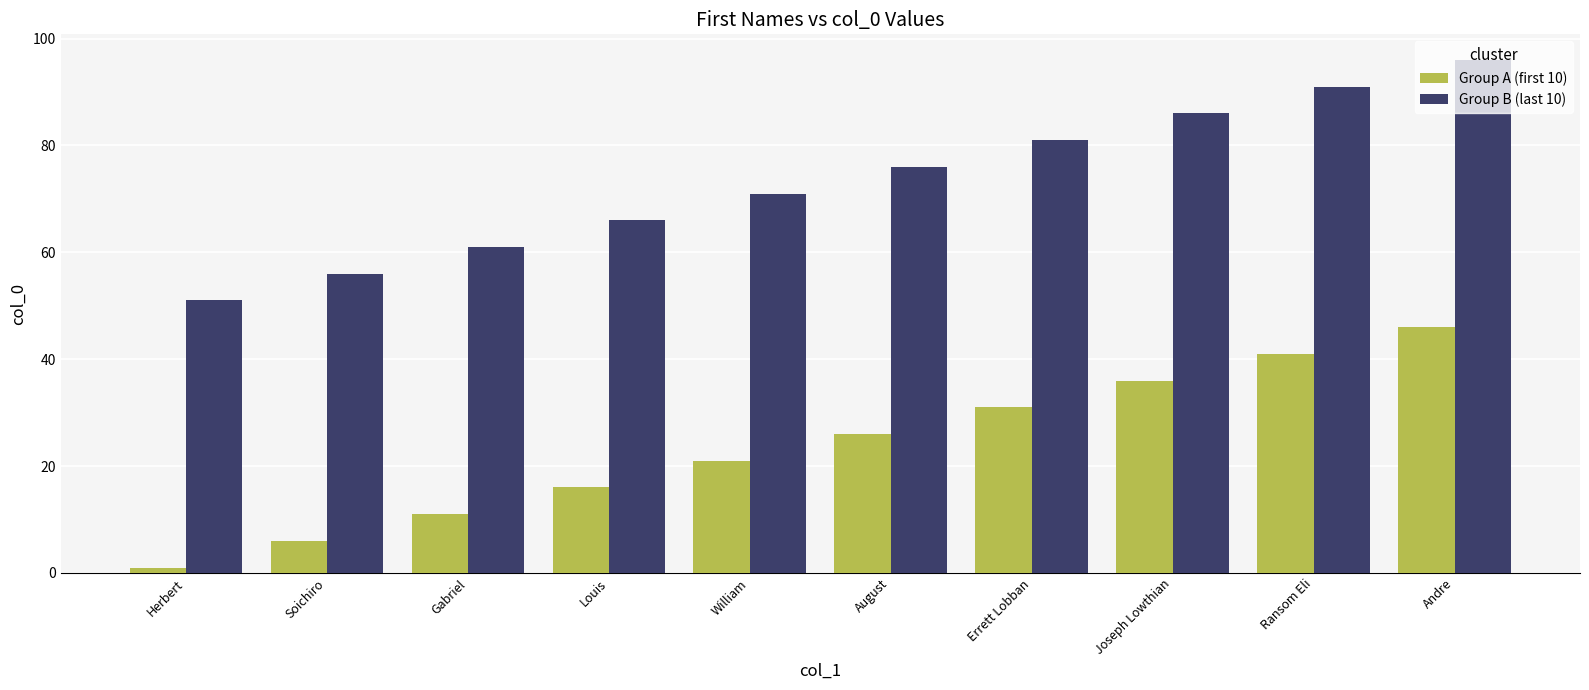

List the series in order of their overall mean, lowest first.

Group A (first 10), Group B (last 10)